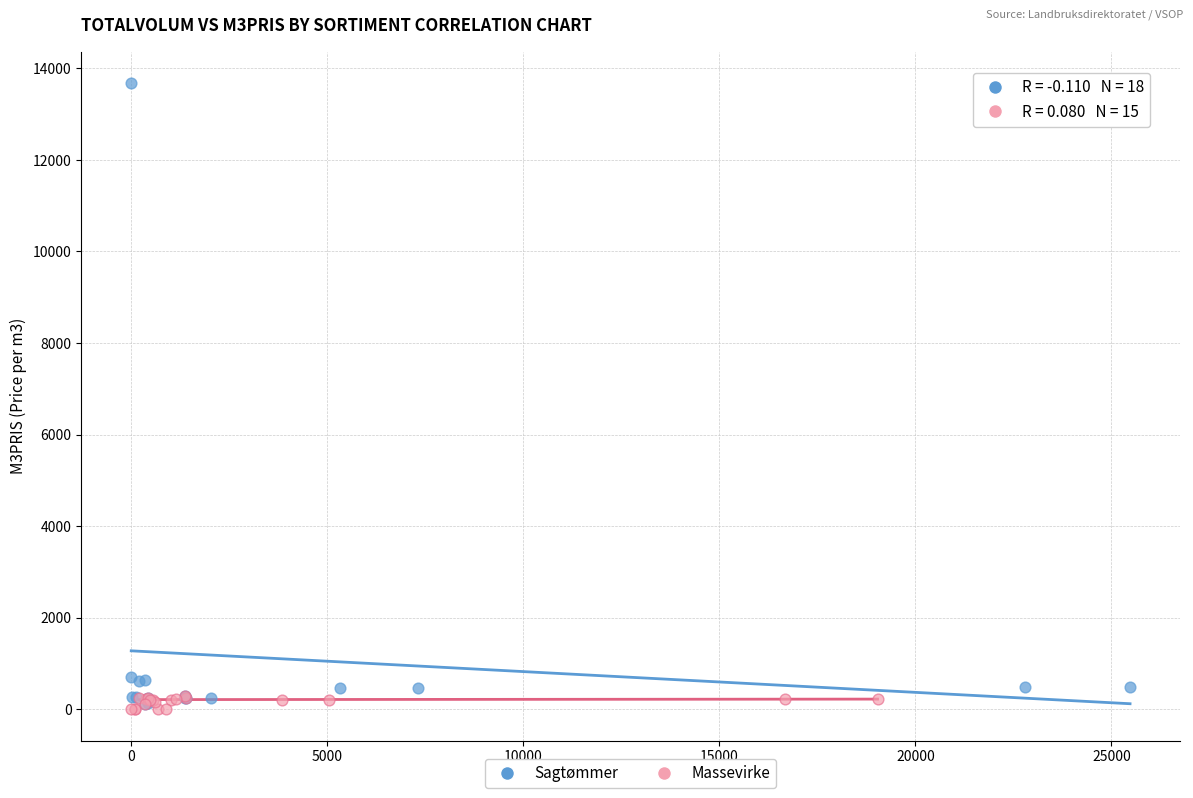

Which series contains the highest Y value?

Sagtømmer